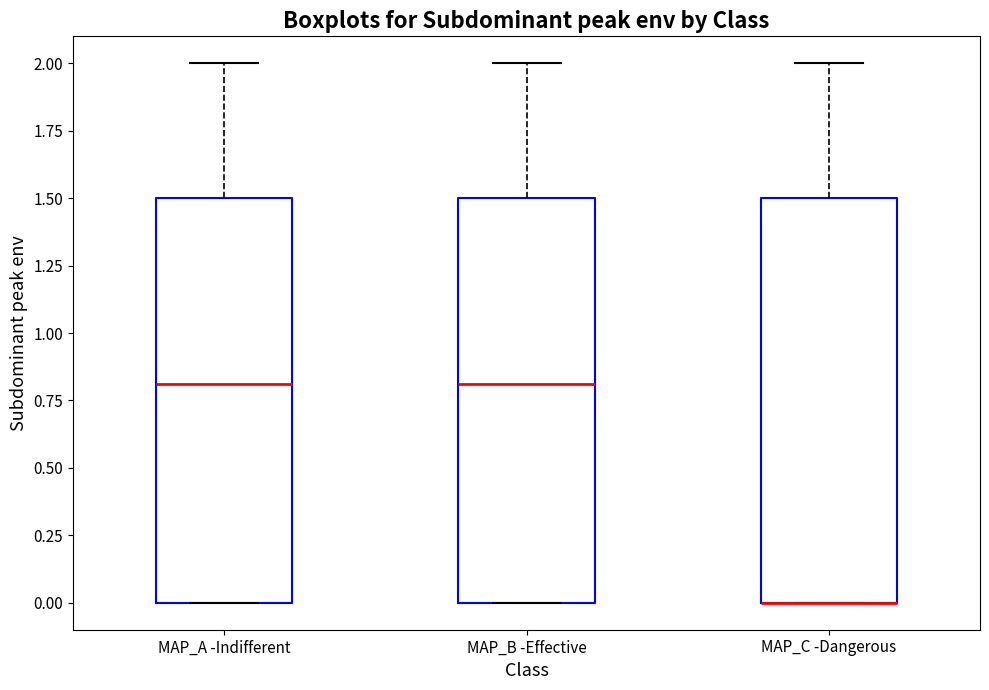

Where is the lower edge of the box for MAP_C -Dangerous on the y-axis? The values are not printed on the chart, so give them approximately, as read against the axis.

0.0